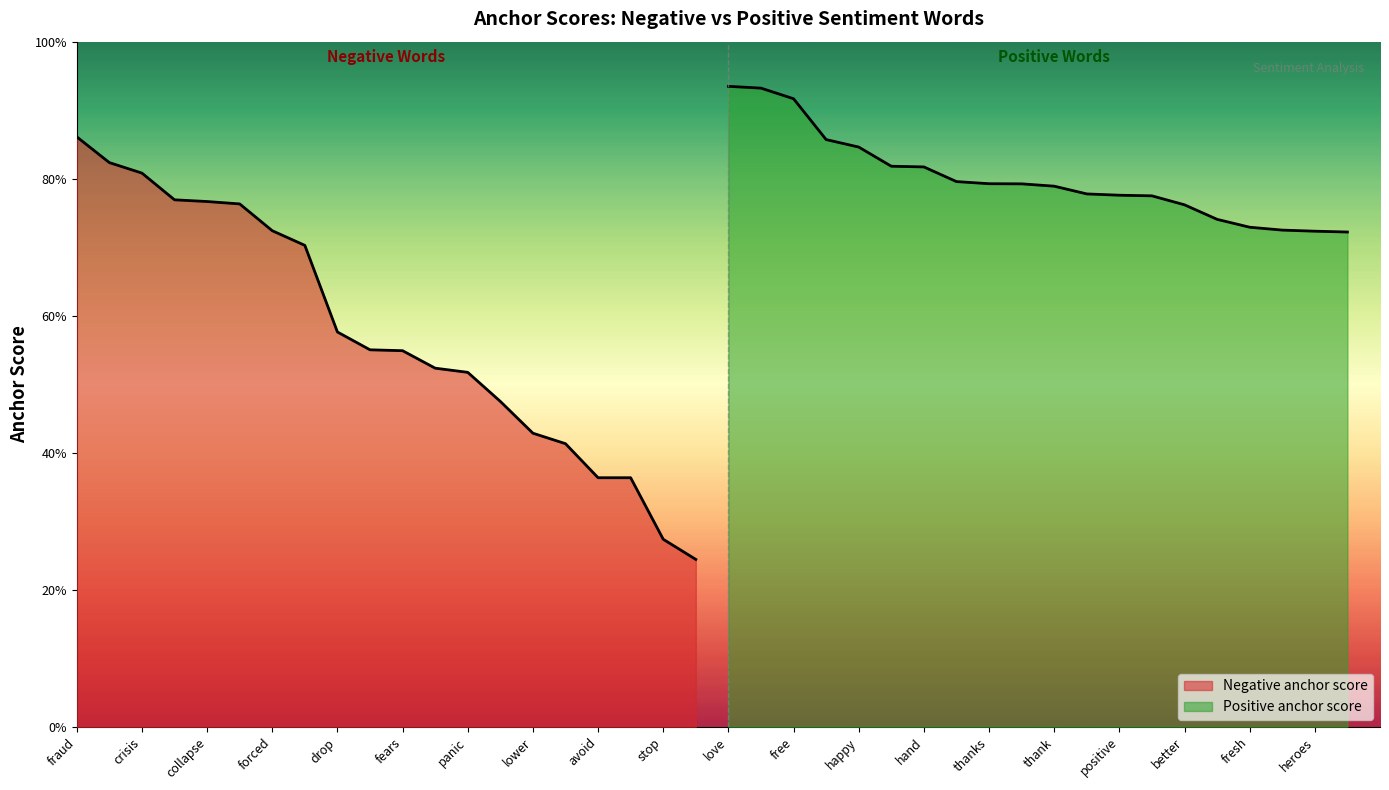

What are all the series names shown in the legend?

Negative anchor score, Positive anchor score